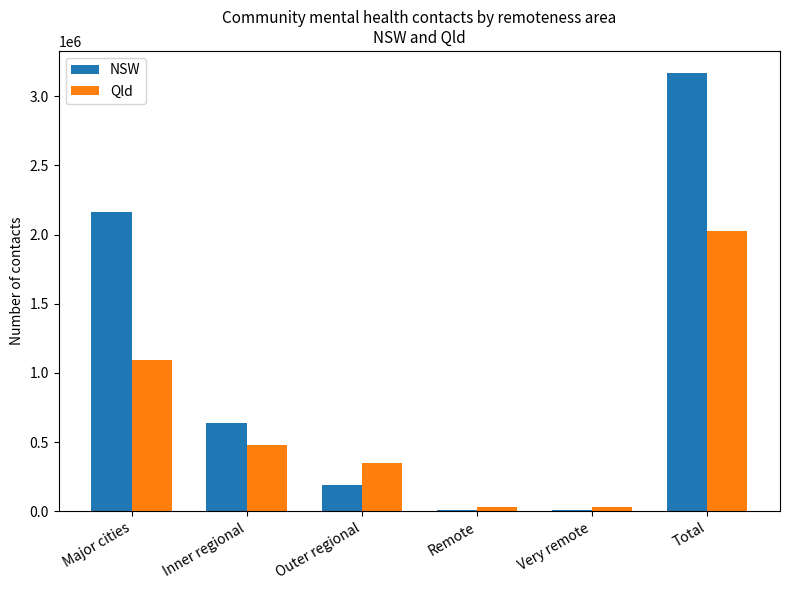

Between Major cities and Remote, which series saw the biggest shift?

NSW